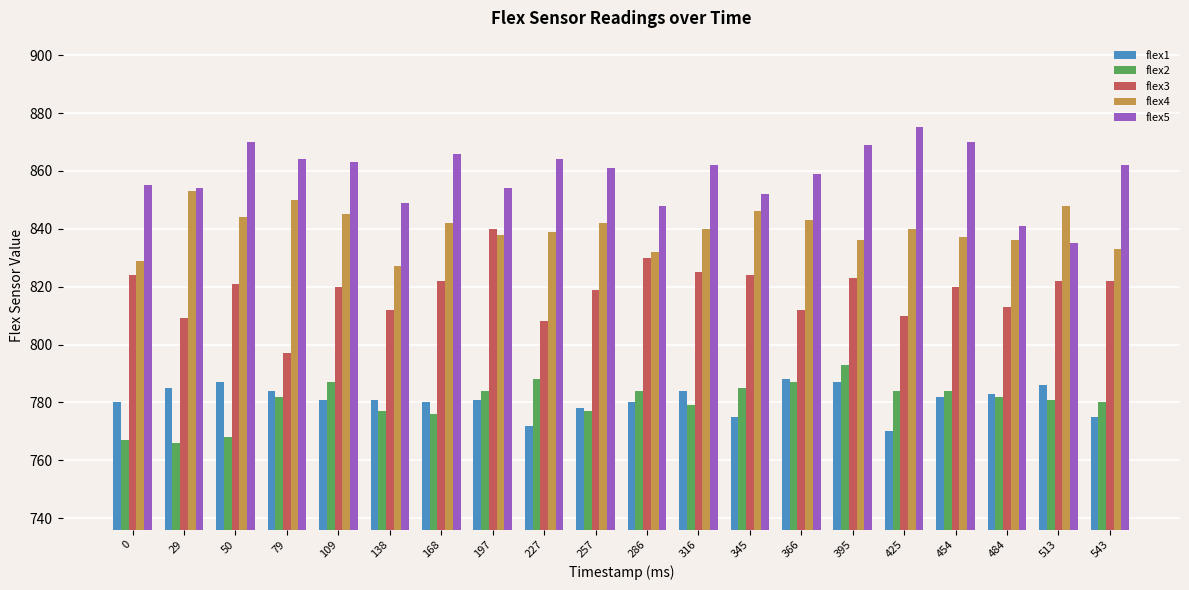

At which category is the sum across all series the highest?

395